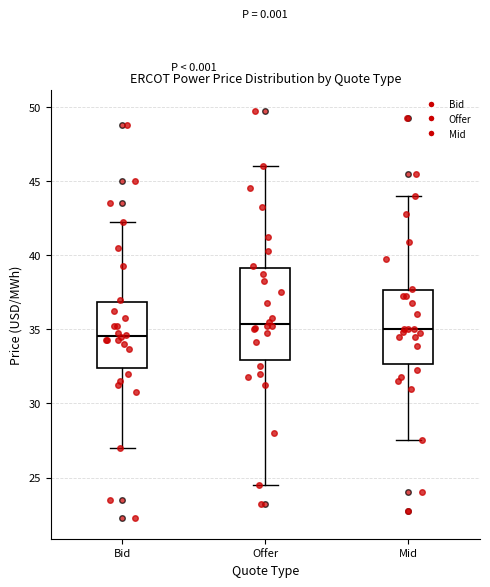

Reading left to right, transcribe this box plot: for each box, give where its median line is, the range the box spans, and where its two whiskers end, as read against the y-axis. The values are not printed on the chart, so give them approximately, as read against the axis.

Bid: median 34.5, box 32.5 to 37.0, whiskers 27.0 to 42.5
Offer: median 35.5, box 33.0 to 39.0, whiskers 24.5 to 46.0
Mid: median 35.0, box 32.5 to 37.5, whiskers 27.5 to 44.0